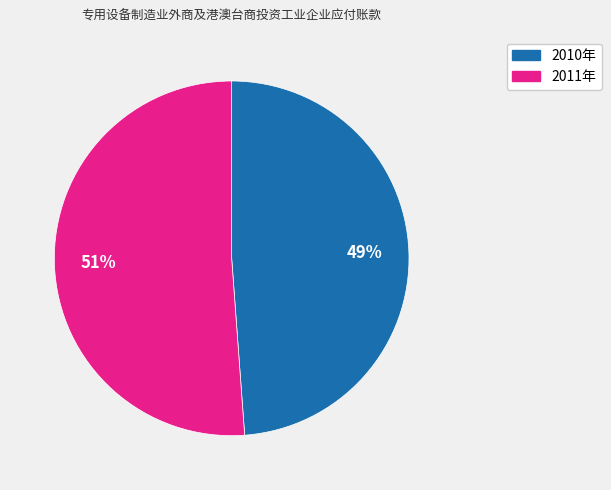

What is the smallest slice in the pie chart?

2010年